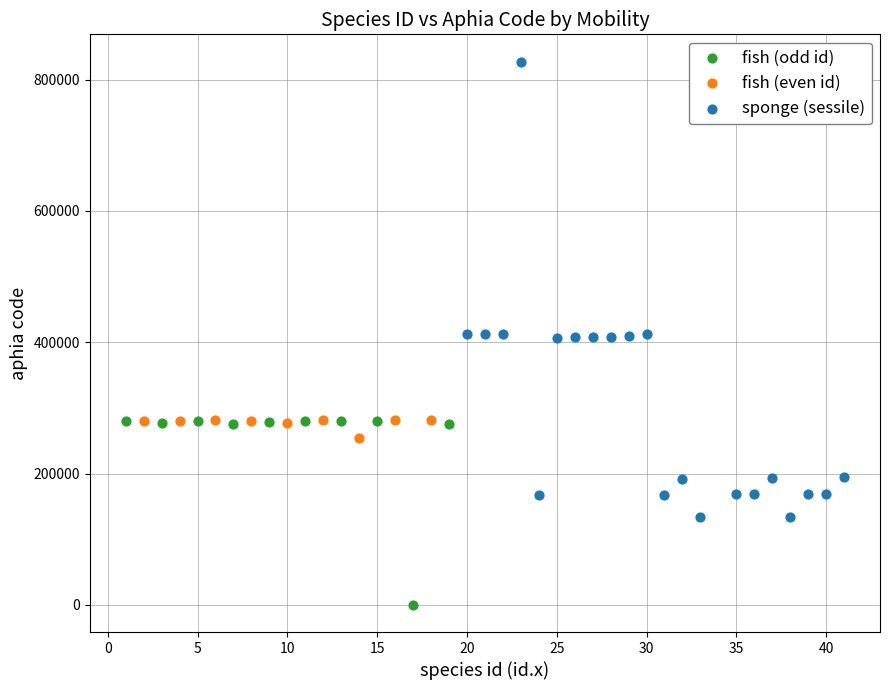

Which series contains the highest Y value?

sponge (sessile)